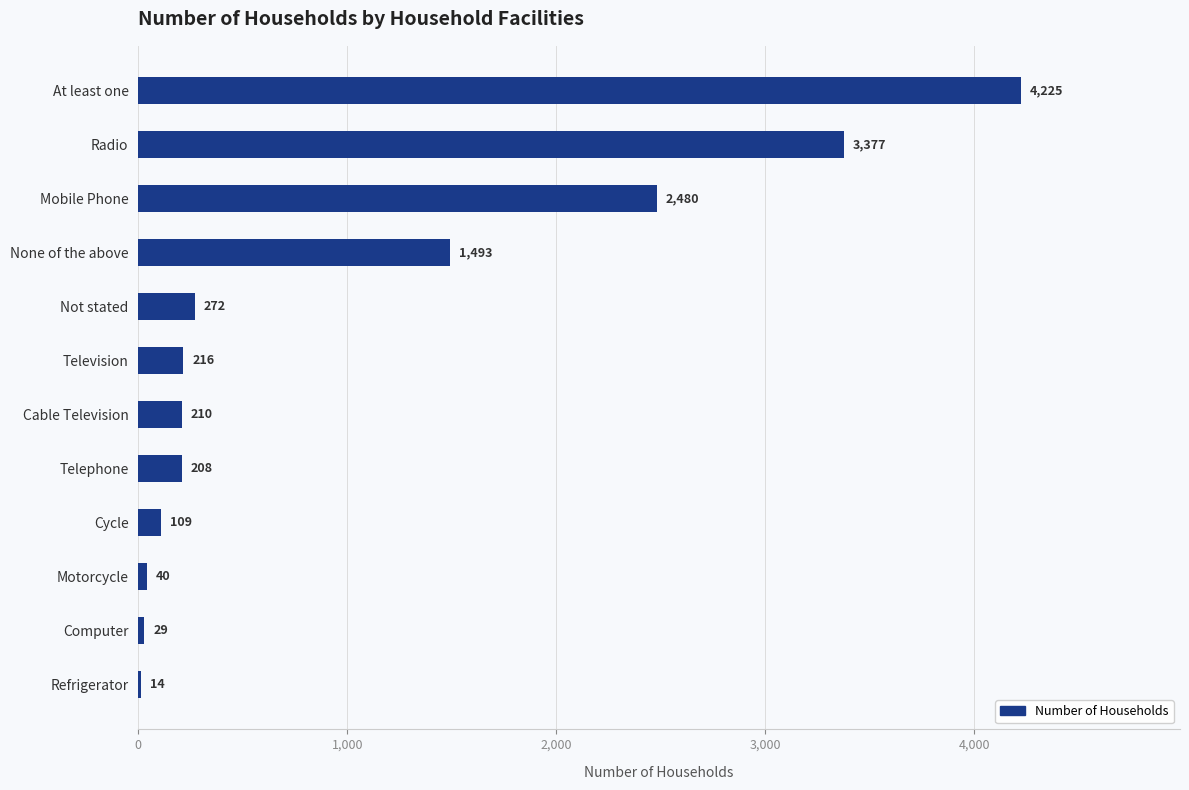

Where is the data nearest to the value 2119?

Mobile Phone